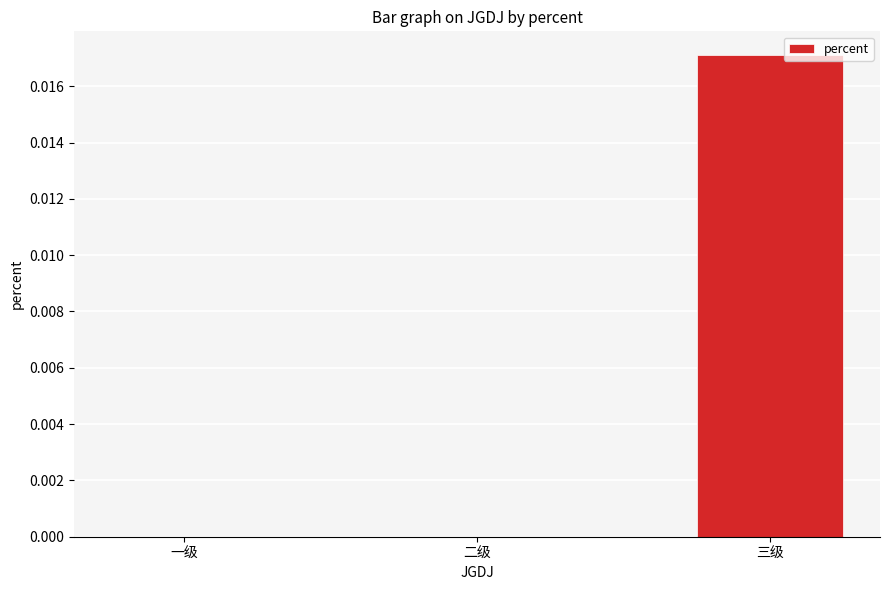

How many categories are shown in the chart?

3